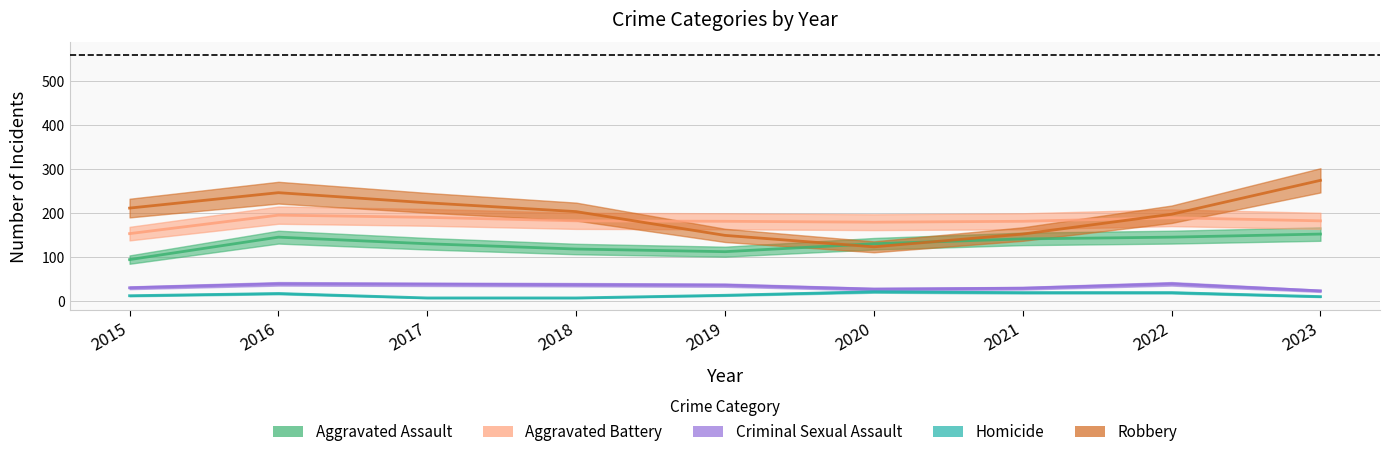

At which category is the sum across all series the highest?

2016